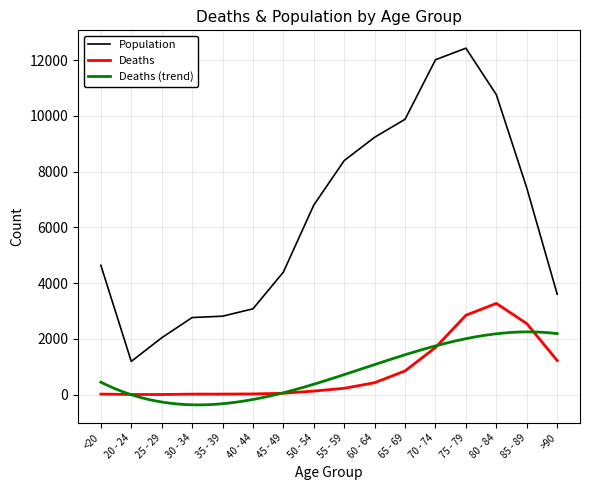

What is the maximum value for Population?

12434